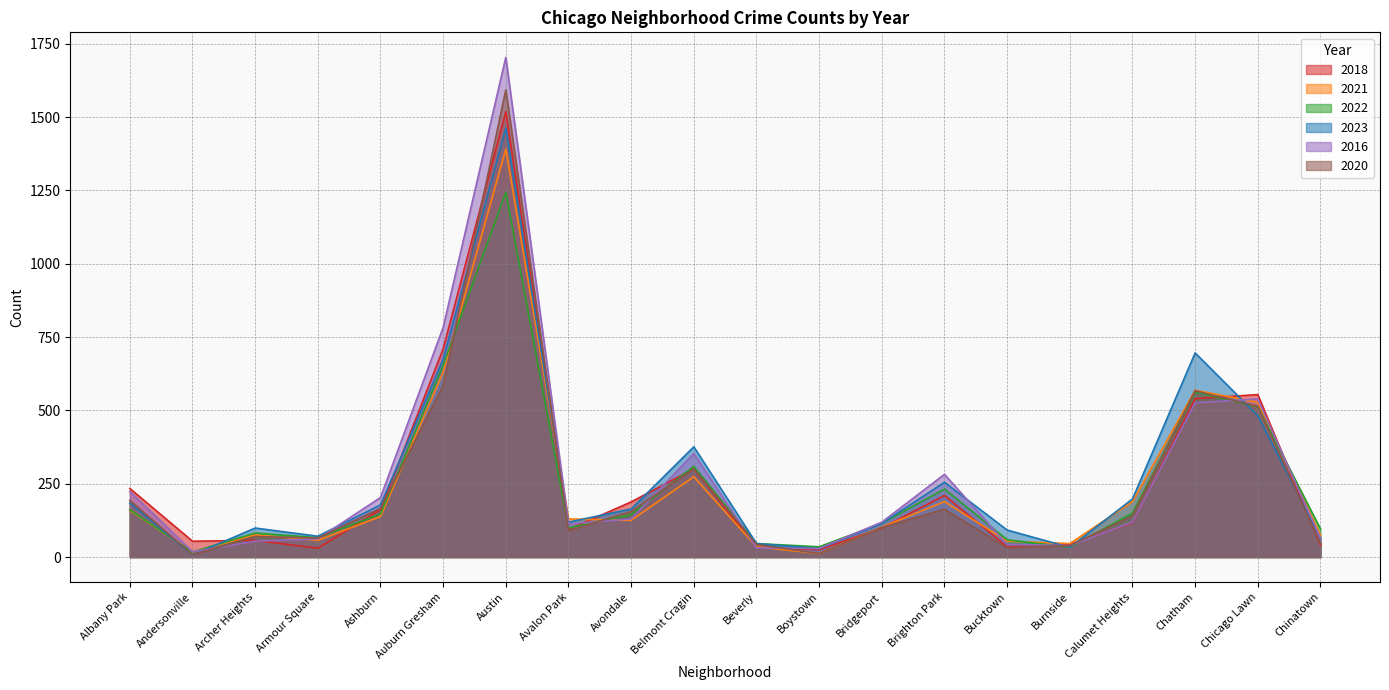

What are all the series names shown in the legend?

2018, 2021, 2022, 2023, 2016, 2020